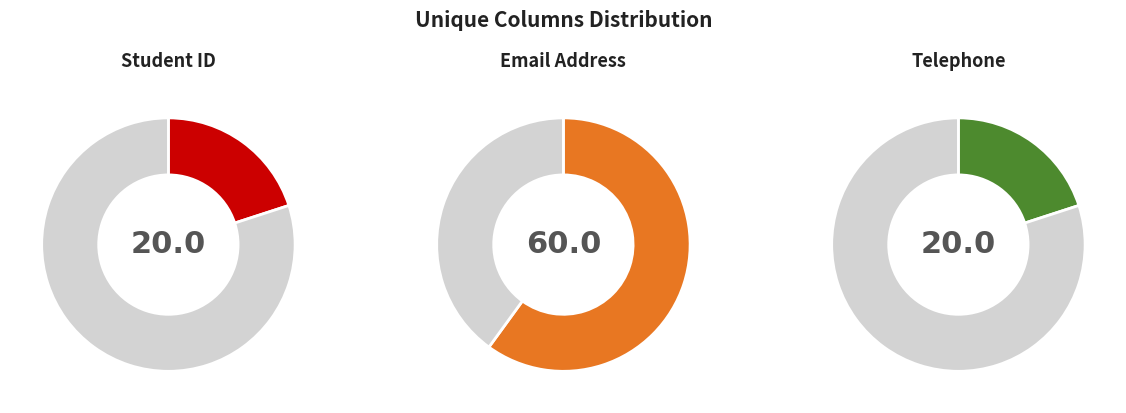

Which category has the biggest portion of the pie?

Email Address